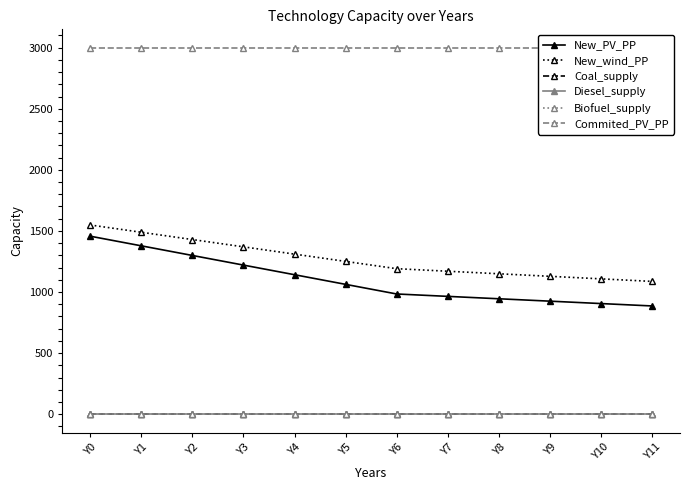

Reading left to right, transcribe all the data shown in this chart.

New_PV_PP: Y0=1456.8	Y1=1378.0	Y2=1299.2	Y3=1220.4	Y4=1141.6	Y5=1062.8	Y6=984.0	Y7=964.4	Y8=944.8	Y9=925.2	Y10=905.6	Y11=886.0
New_wind_PP: Y0=1548.6	Y1=1489.0	Y2=1429.4	Y3=1369.8	Y4=1310.2	Y5=1250.6	Y6=1191.0	Y7=1170.2	Y8=1149.4	Y9=1128.6	Y10=1107.8	Y11=1087.0
Coal_supply: Y0=0.0	Y1=0.0	Y2=0.0	Y3=0.0	Y4=0.0	Y5=0.0	Y6=0.0	Y7=0.0	Y8=0.0	Y9=0.0	Y10=0.0	Y11=0.0
Diesel_supply: Y0=0.0	Y1=0.0	Y2=0.0	Y3=0.0	Y4=0.0	Y5=0.0	Y6=0.0	Y7=0.0	Y8=0.0	Y9=0.0	Y10=0.0	Y11=0.0
Biofuel_supply: Y0=0.0	Y1=0.0	Y2=0.0	Y3=0.0	Y4=0.0	Y5=0.0	Y6=0.0	Y7=0.0	Y8=0.0	Y9=0.0	Y10=0.0	Y11=0.0
Commited_PV_PP: Y0=3000.0	Y1=3000.0	Y2=3000.0	Y3=3000.0	Y4=3000.0	Y5=3000.0	Y6=3000.0	Y7=3000.0	Y8=3000.0	Y9=3000.0	Y10=3000.0	Y11=3000.0